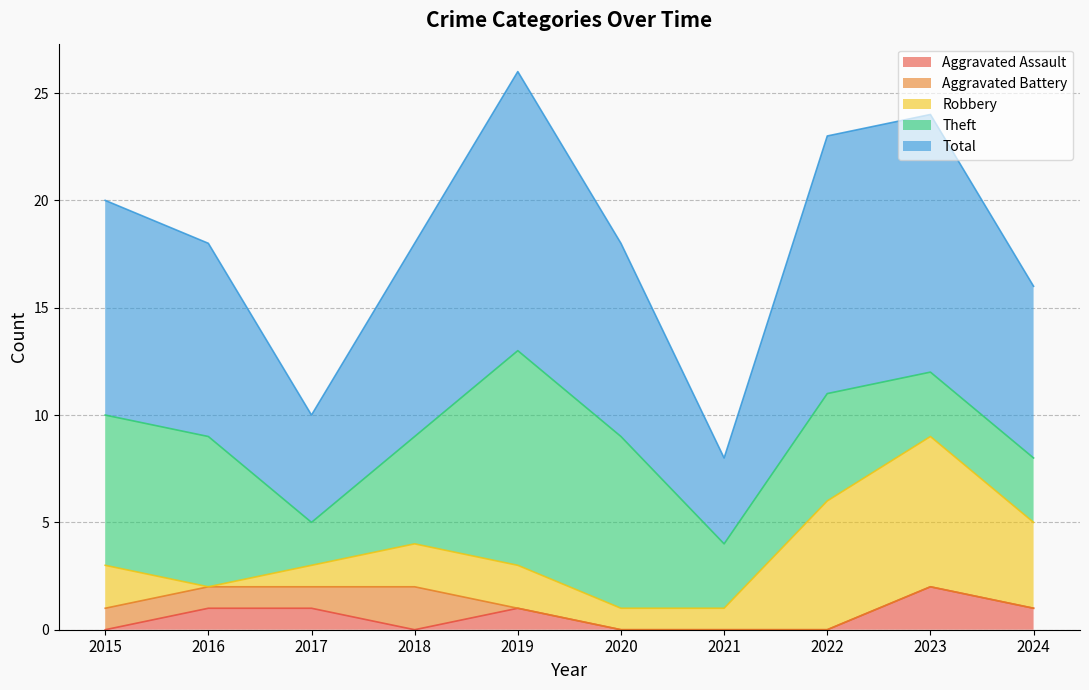

What is the sum of all Theft values?

53